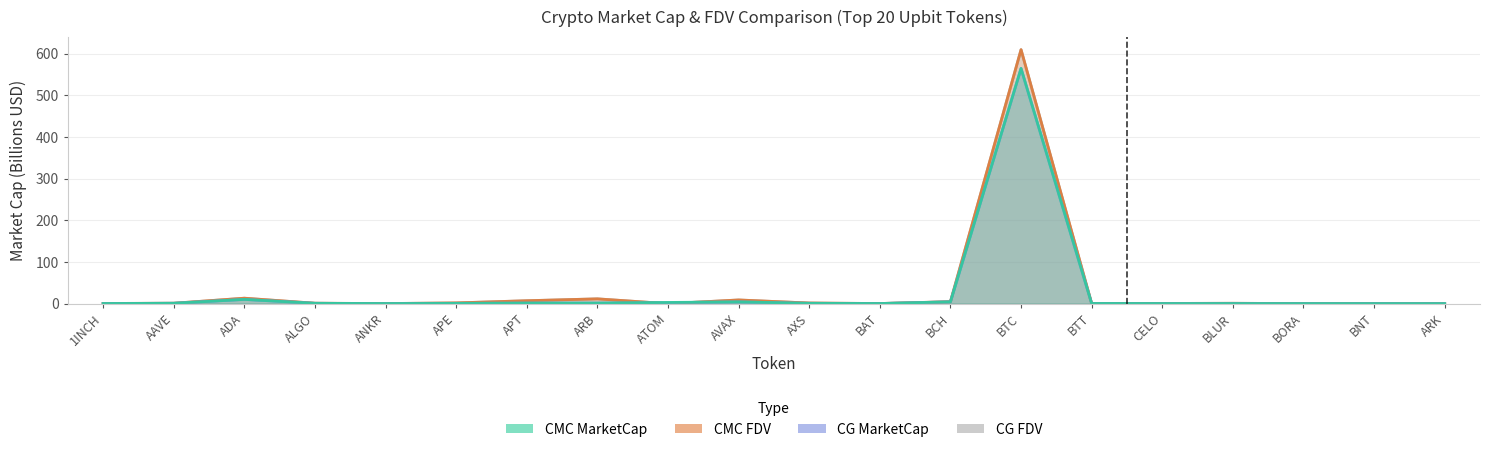

What are all the series names shown in the legend?

CMC_MarketCap, CMC_FDV, CG_MarketCap, CG_FDV